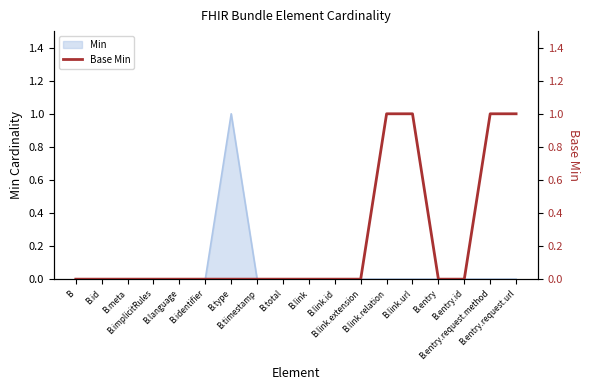

At which label is the value closest to 0?

B